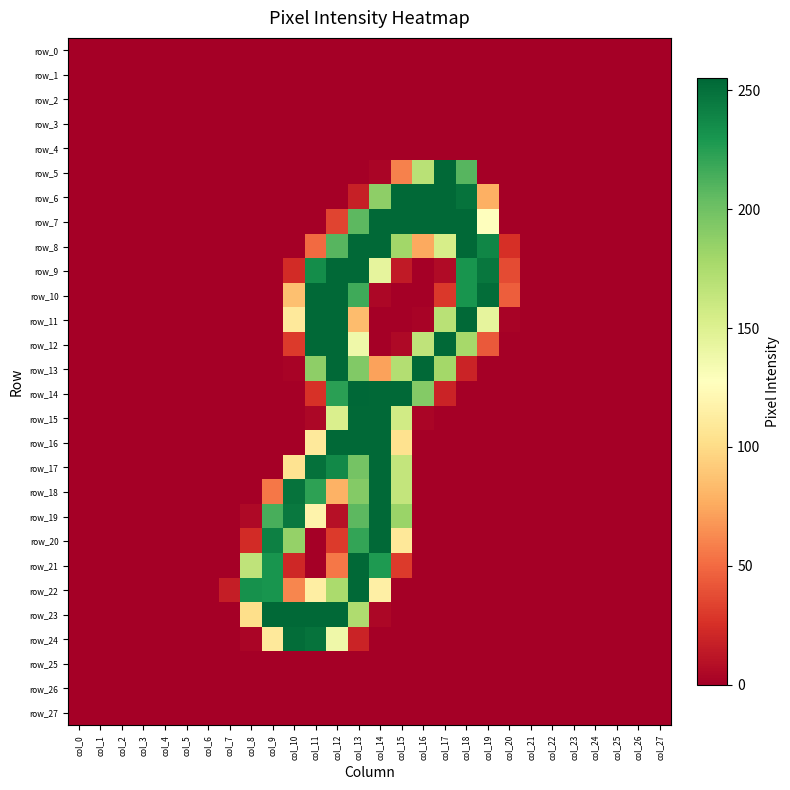

Where is row_16 nearest to the value 127?

col_11